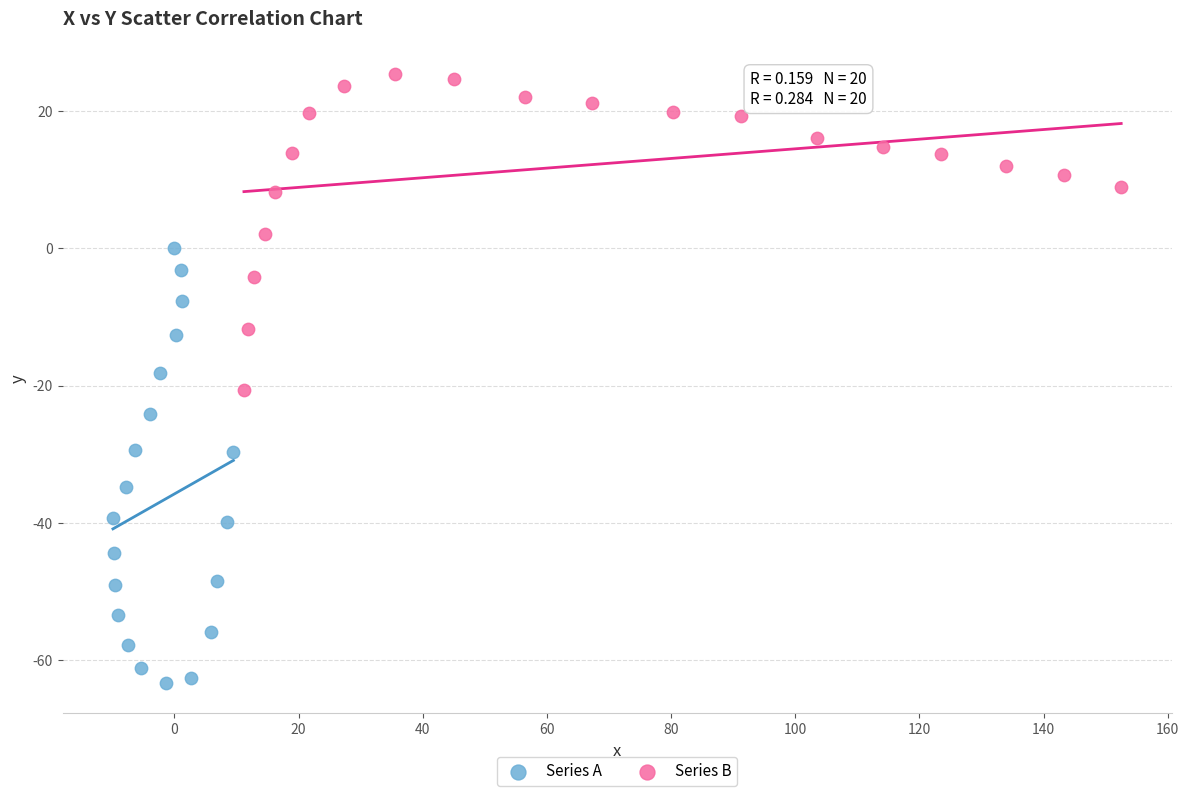

Which series has the widest spread of Y values?

Series A